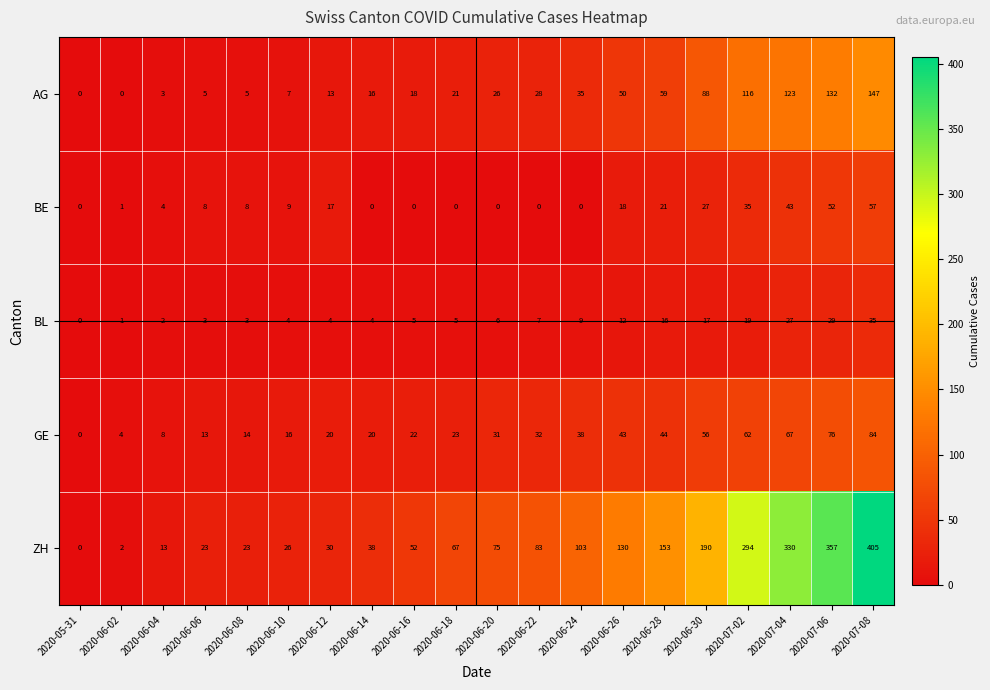

What is the total value across all series at 2020-06-20?

138